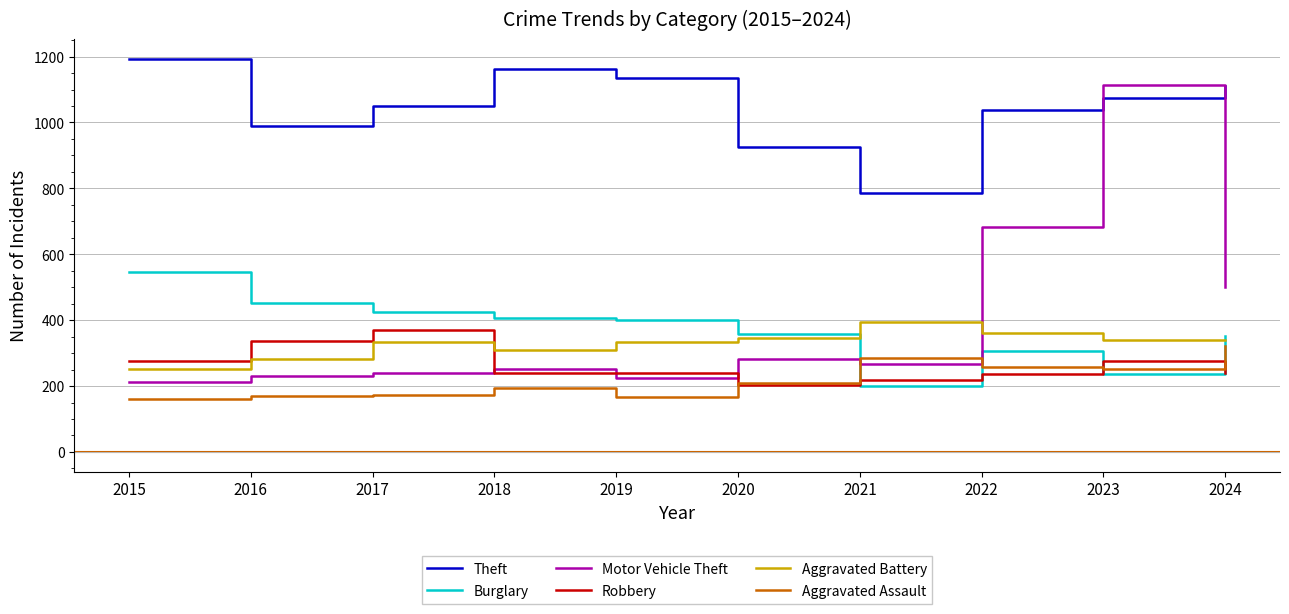

Which series ends up on top after the final intersection of Robbery and Motor Vehicle Theft?

Motor Vehicle Theft